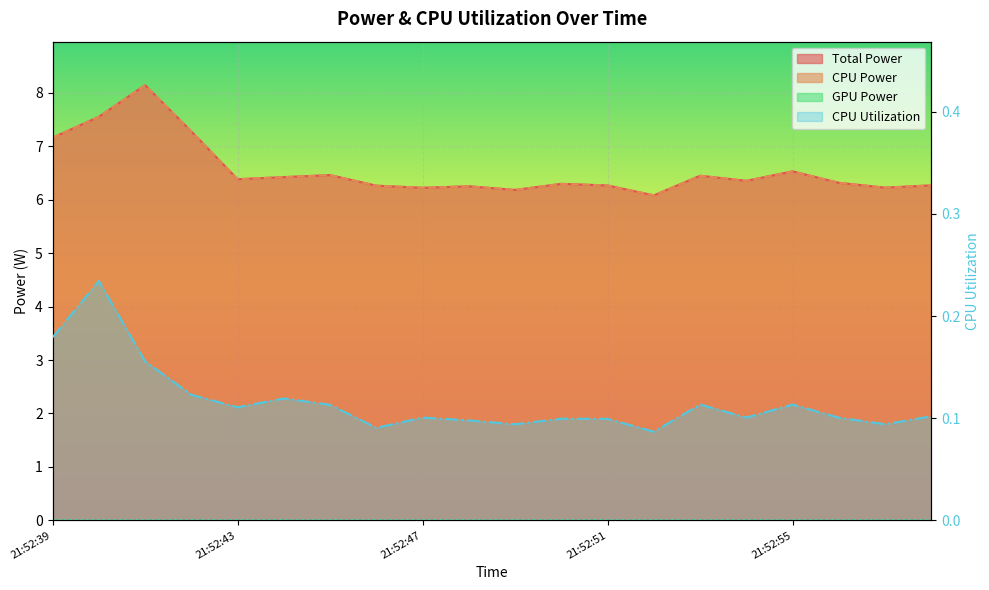

At 21:52:53, list the series in order from largest to smallest.

Total Power, CPU Power, CPU Utilization